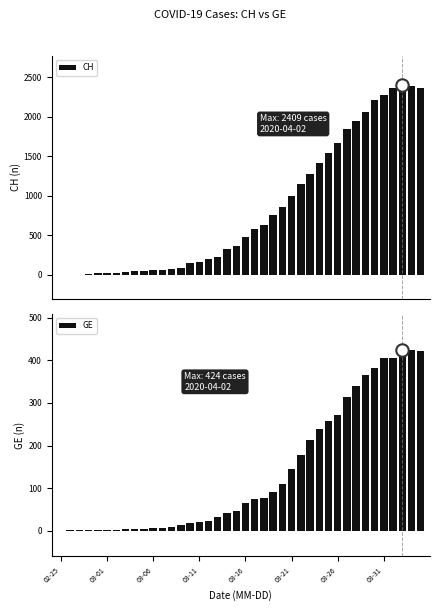

Which series reaches the minimum Y coordinate?

CH